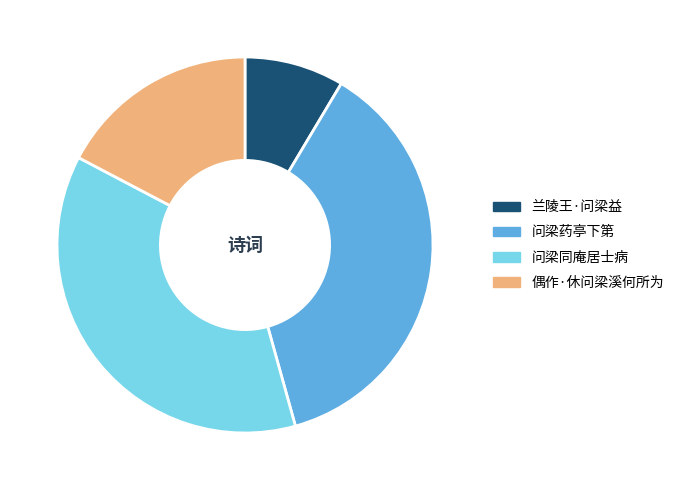

Is there any slice that represents more than half of the pie?

No